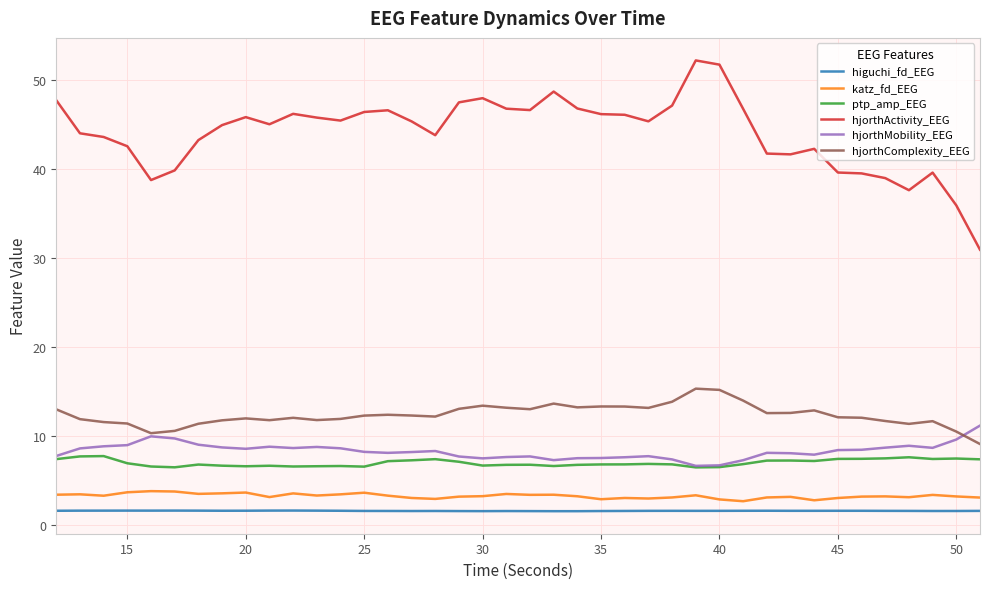

Which series has the widest spread of values?

hjorthActivity_EEG